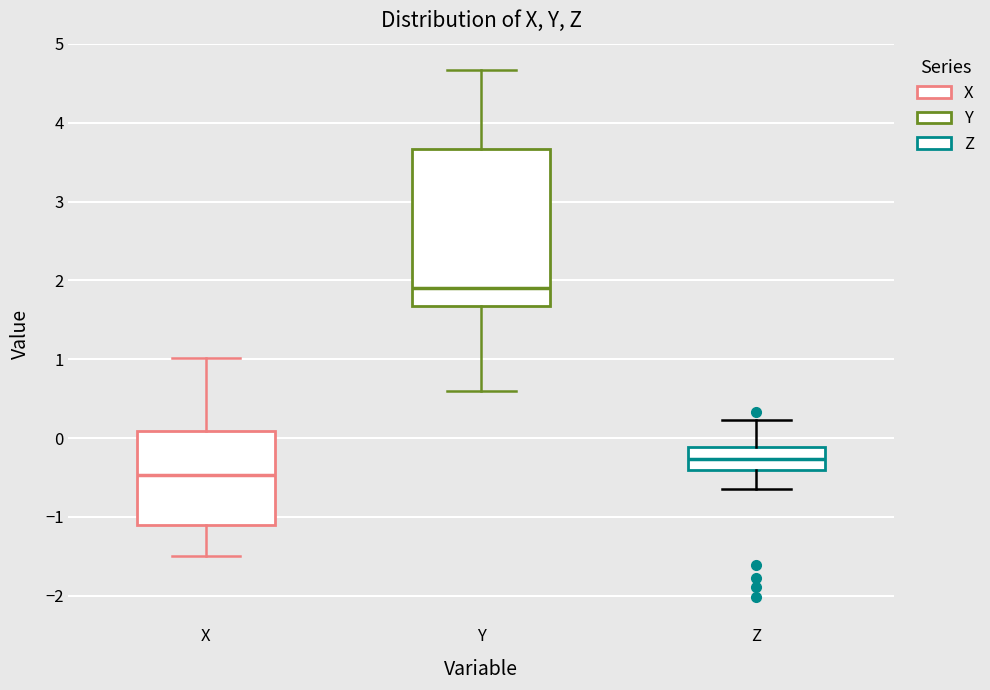

Comparing the boxes themselves (not the whiskers), which one is the tallest?

Y